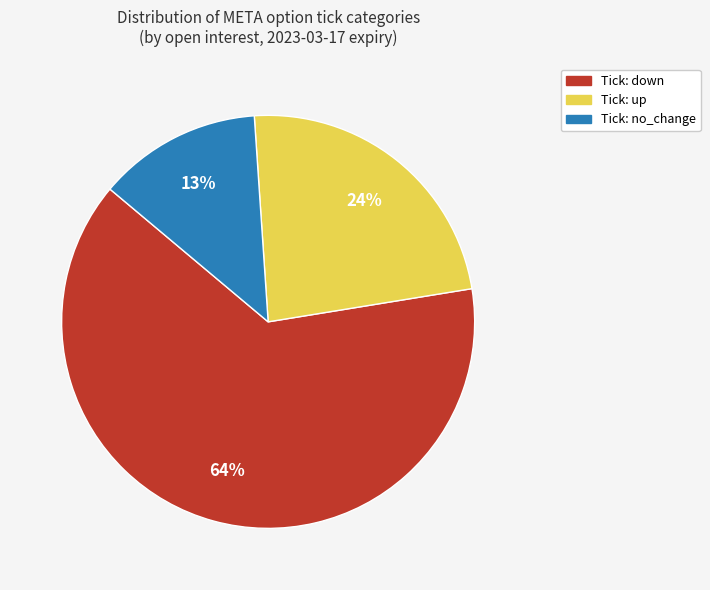

Does any single category account for the majority?

Yes